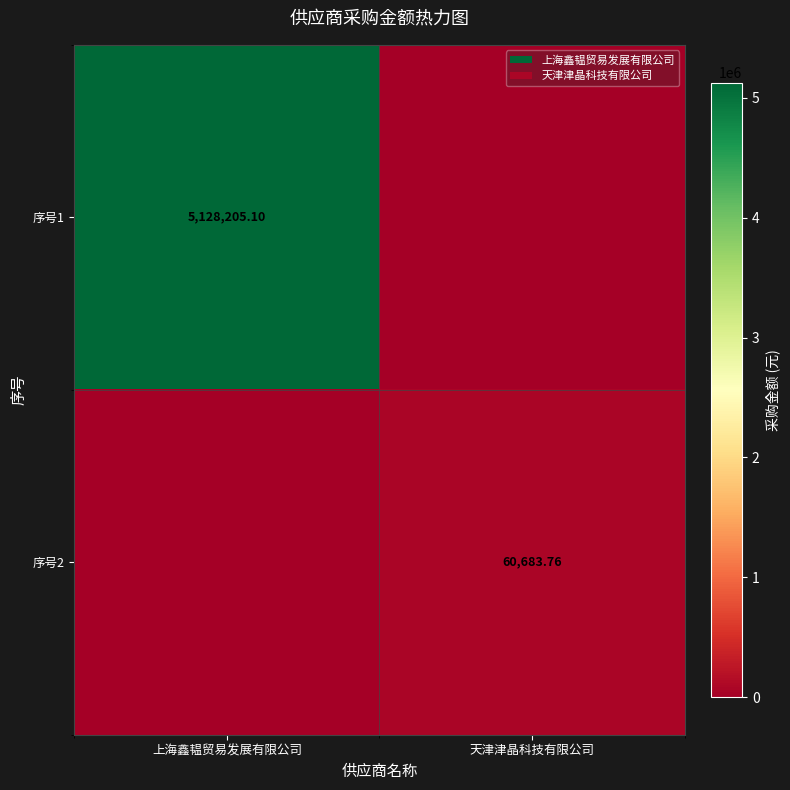

Which series changed the most between 上海鑫韫贸易发展有限公司 and 天津津晶科技有限公司?

序号1